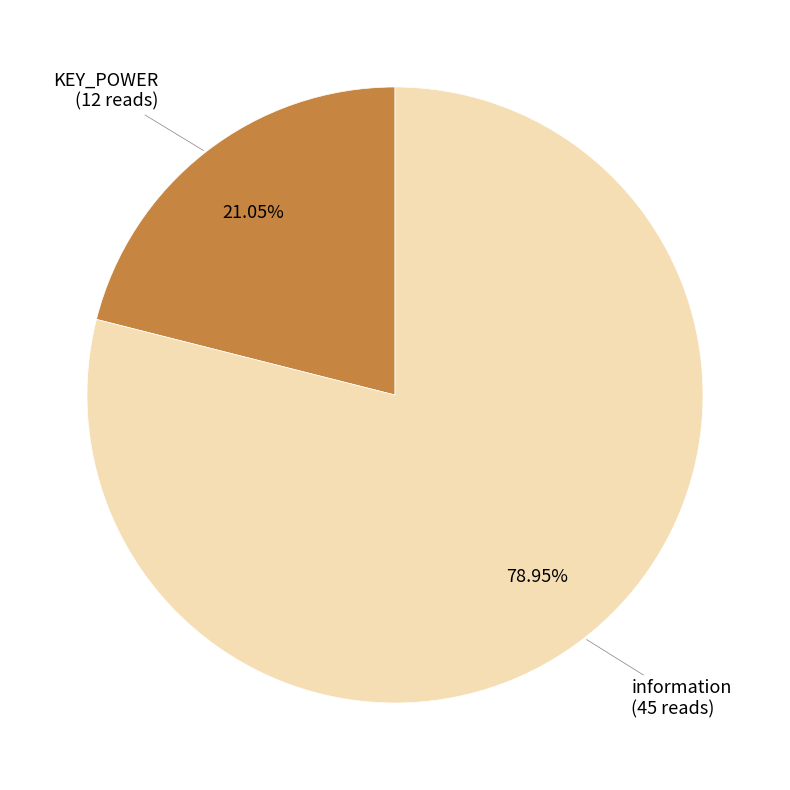

Is there any slice that represents more than half of the pie?

Yes